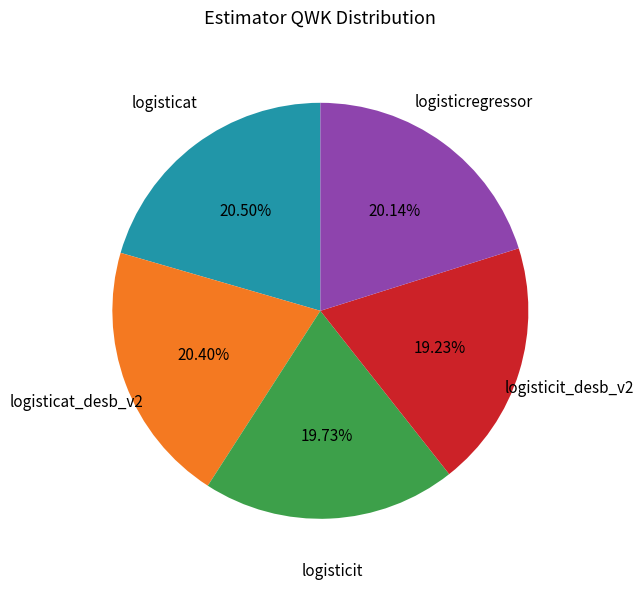

Which category has the smallest portion of the pie?

logisticit_desb_v2